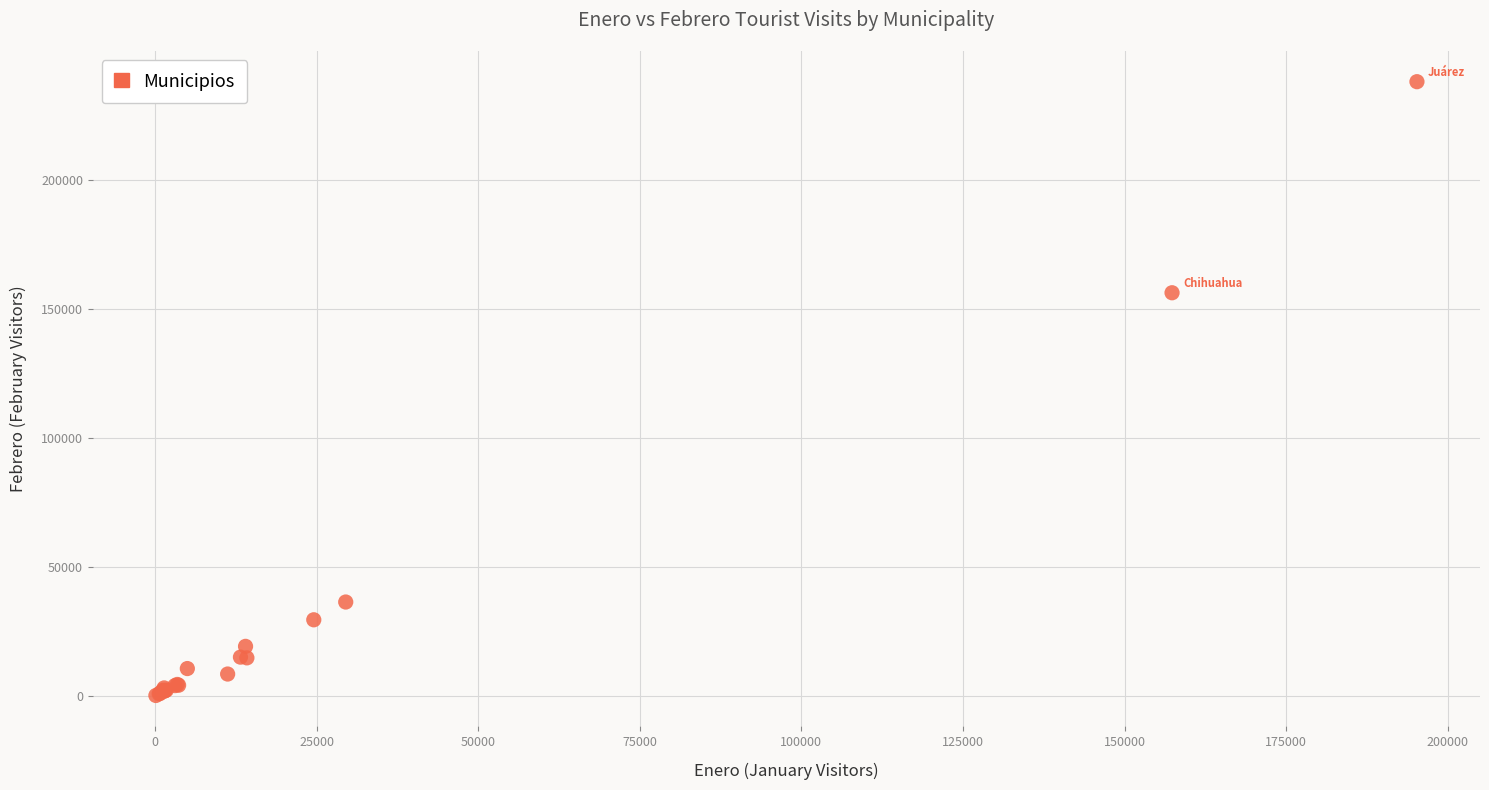

What Y value in the scatter plot is closest to 119044?

156166